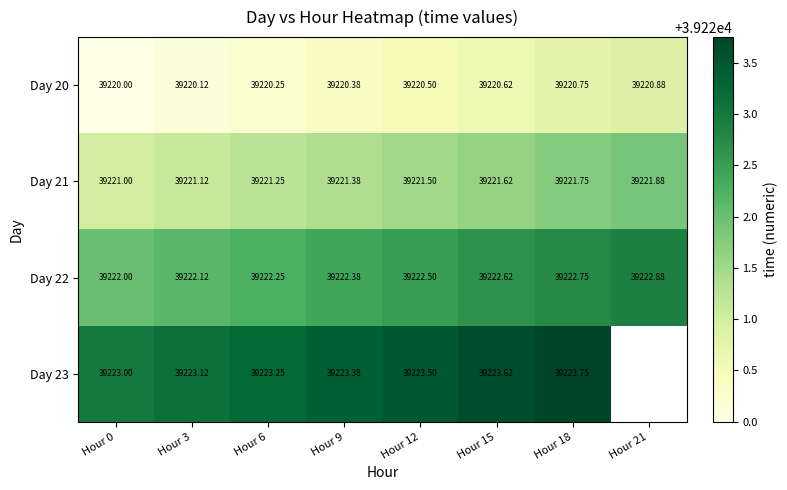

What is the spread (max minus min) of values at Hour 6?

3.0